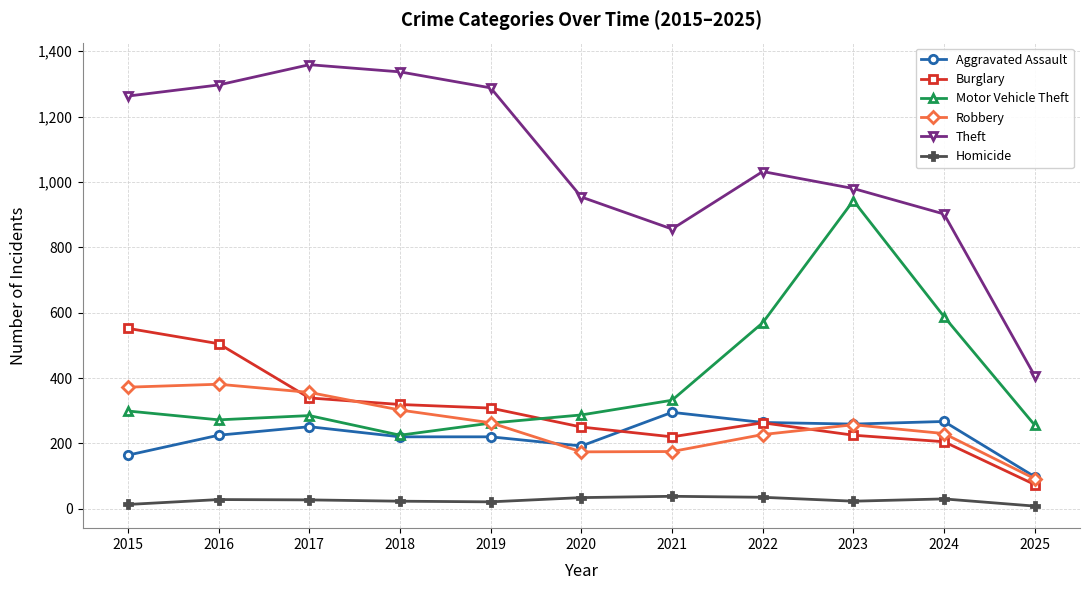

What is the value of the Homicide point at the 6th from the left?

34